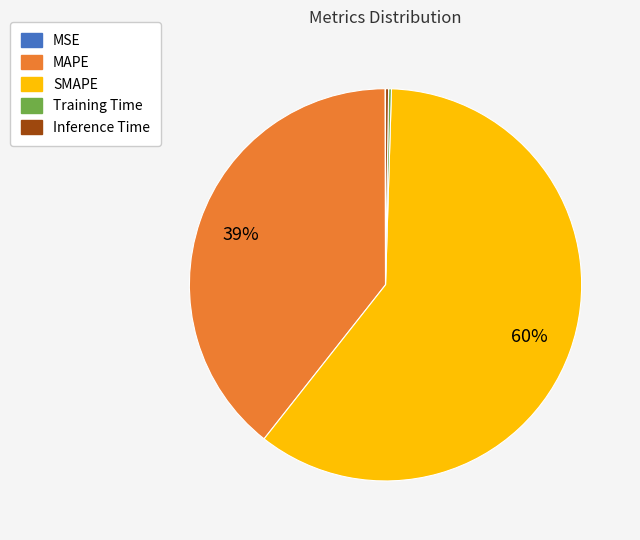

To the nearest percent, what is the average slice percentage?

20%